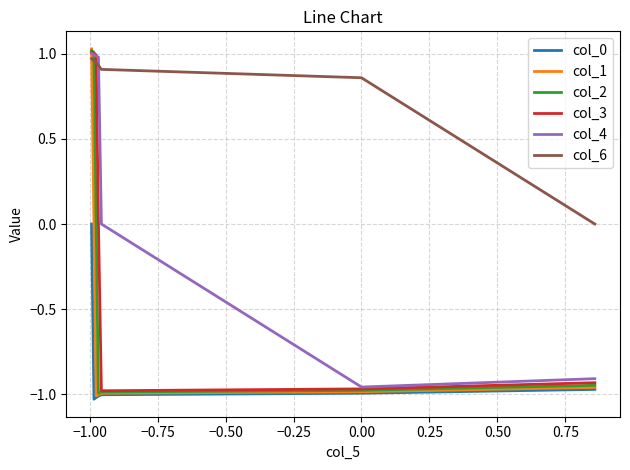

What is the difference between the second highest and second lowest values in the col_3 series?

2.0